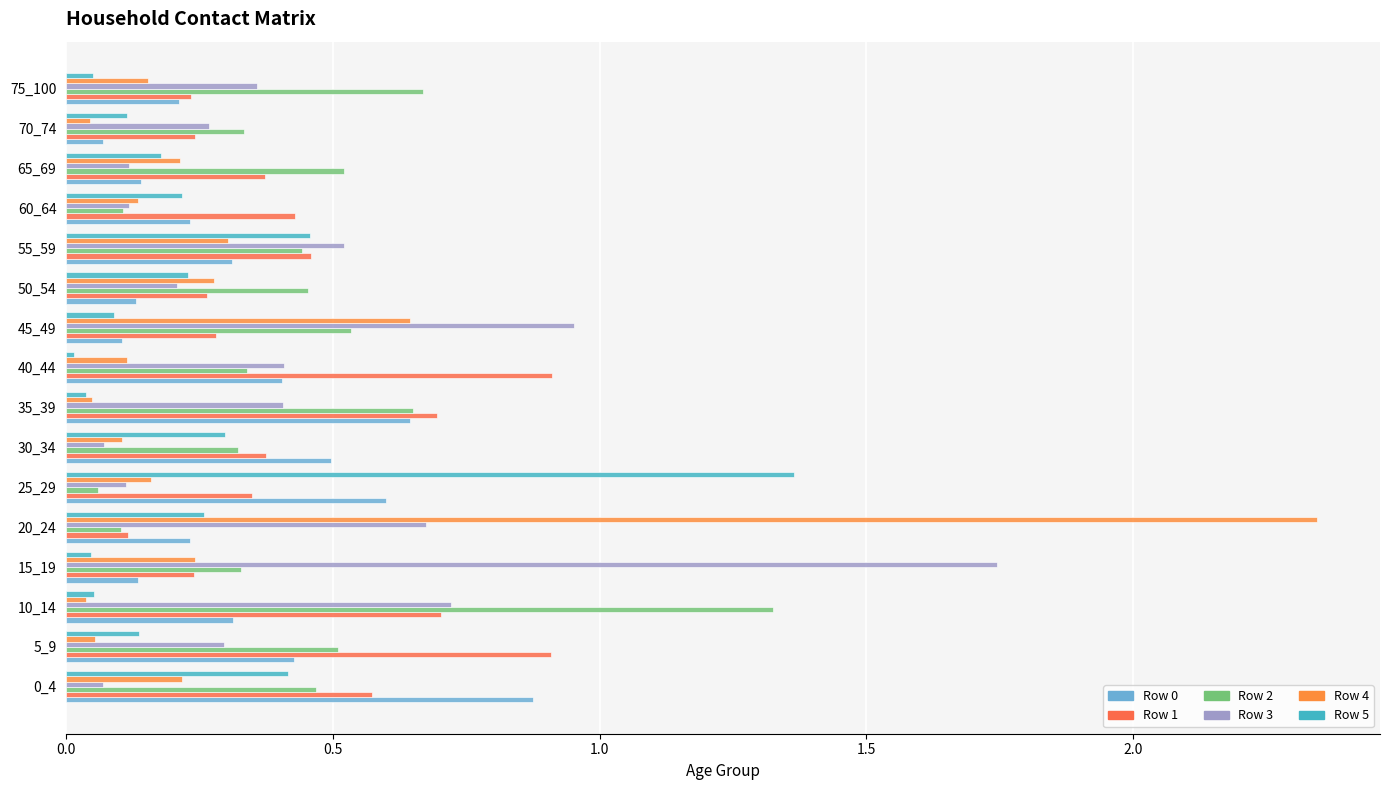

What is the maximum value for Row 0?

0.9